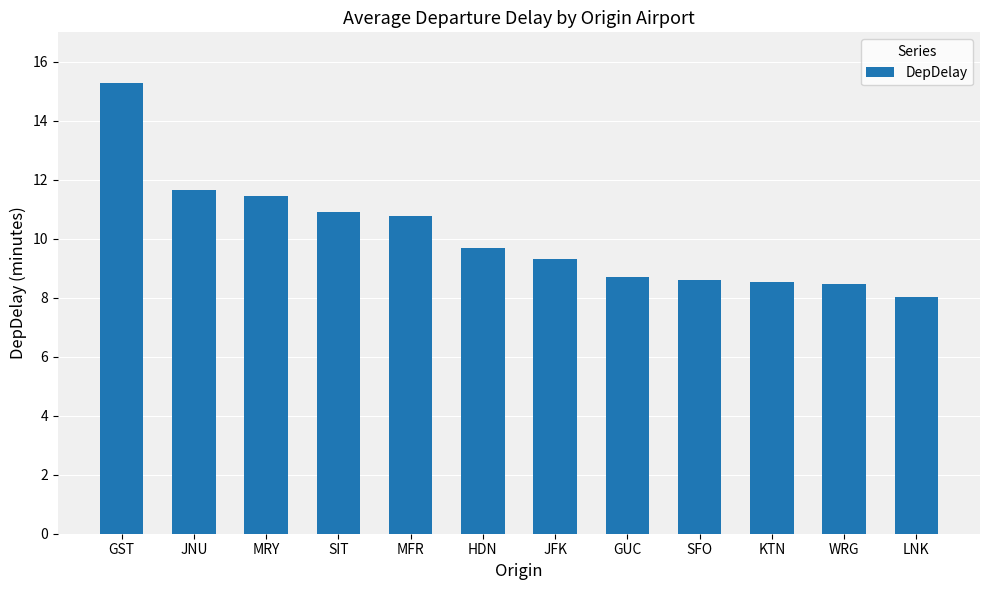

The value at GST is 15.3. True or false?

True